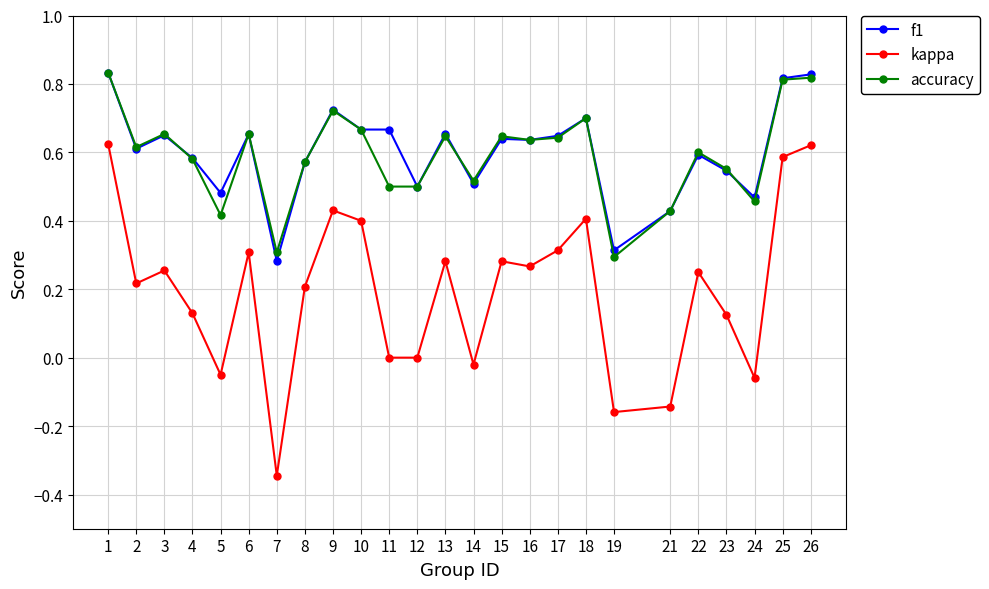

Count the number of categories in the chart.

25